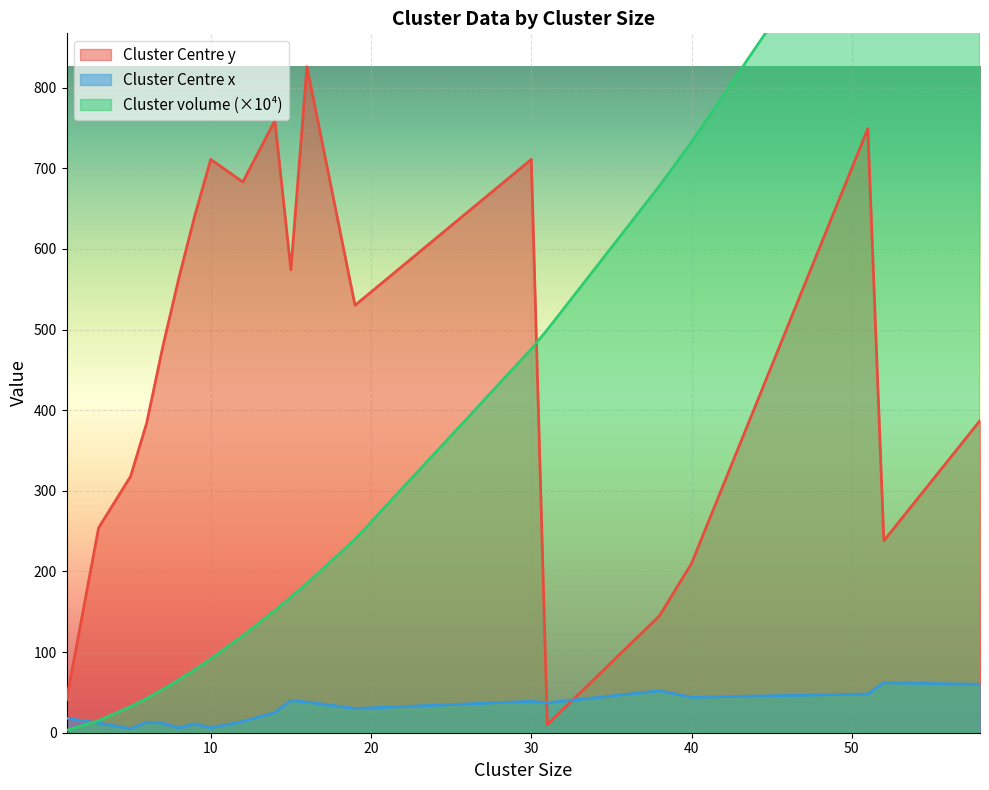

Does the chart display data point markers on the line(s)?

No